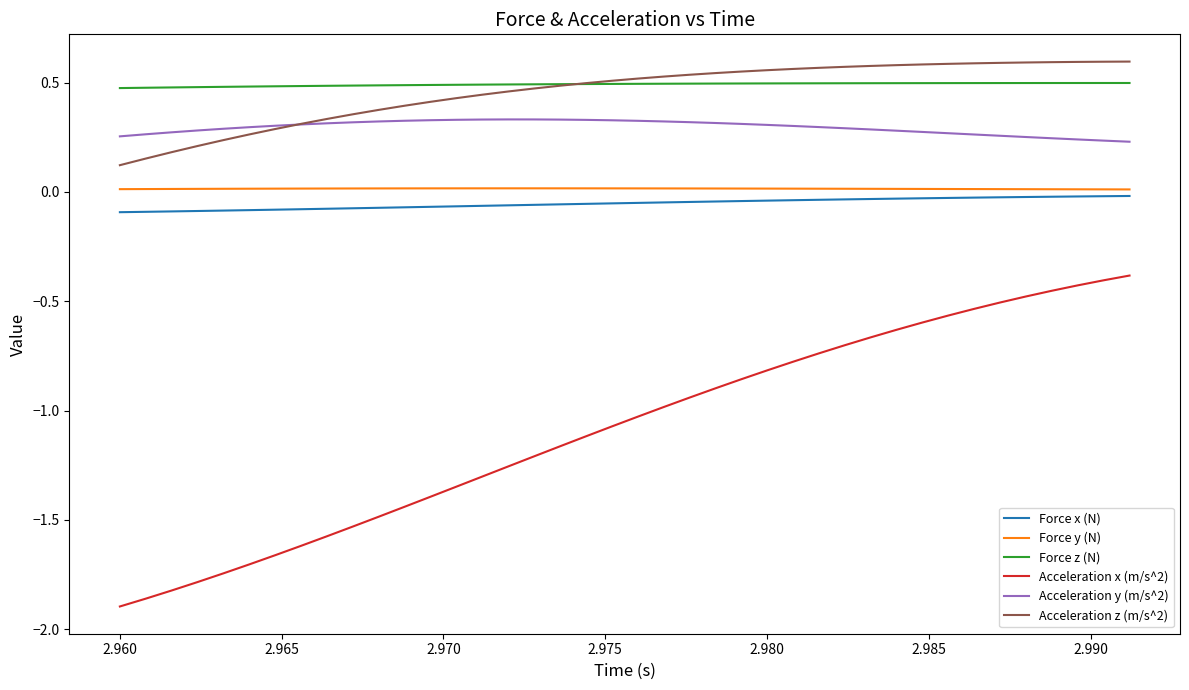

Which series has the widest spread of values?

Acceleration x (m/s^2)